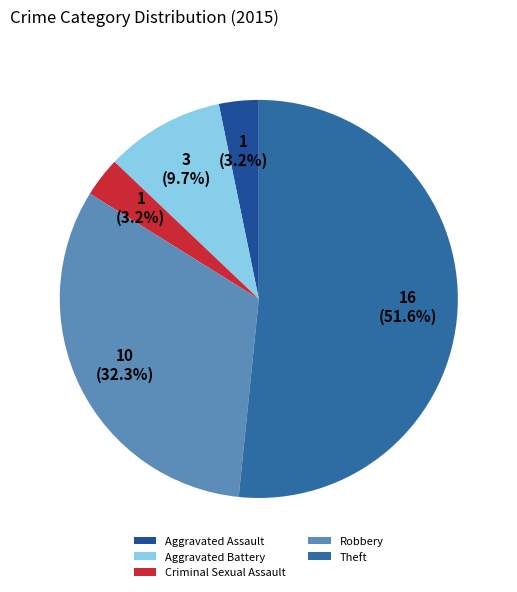

Does Theft account for over 50% of the chart?

Yes